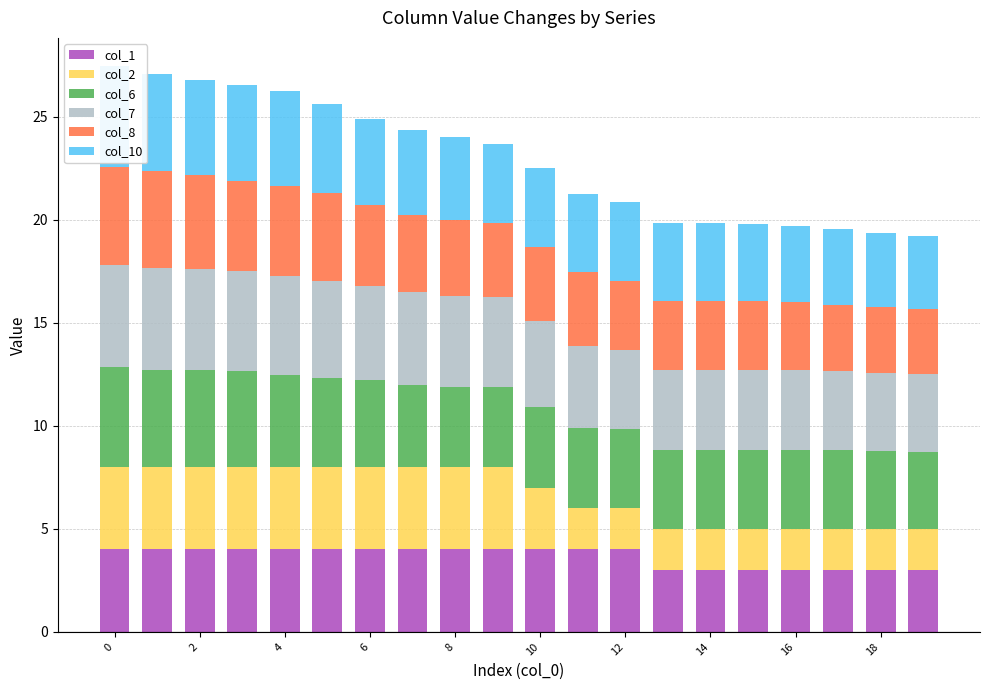

How many bars are there in total?

120